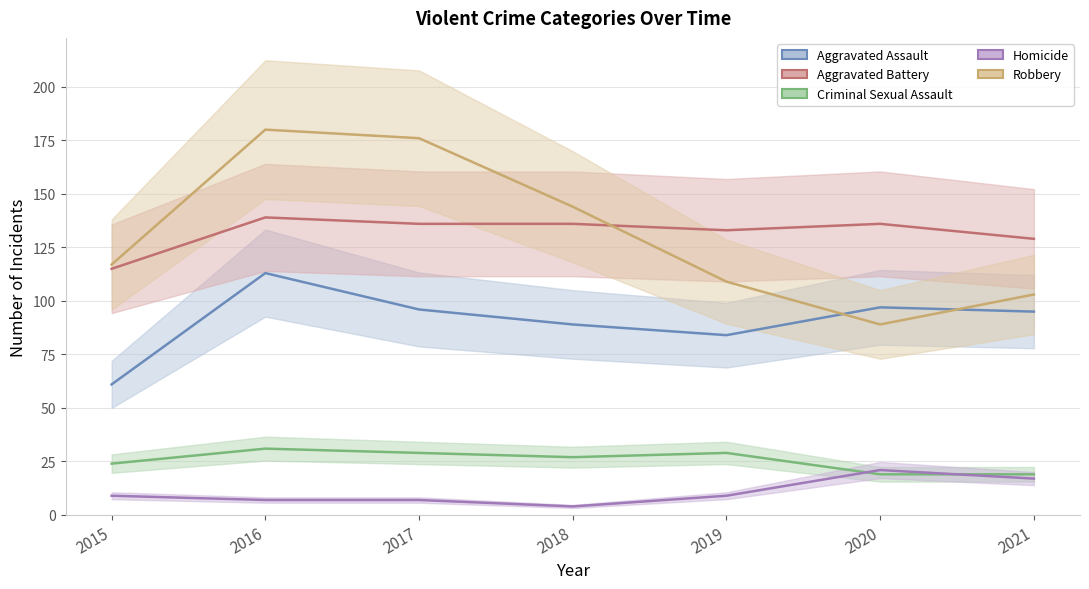

True or false: Homicide has a value of 12 at 2017.

False